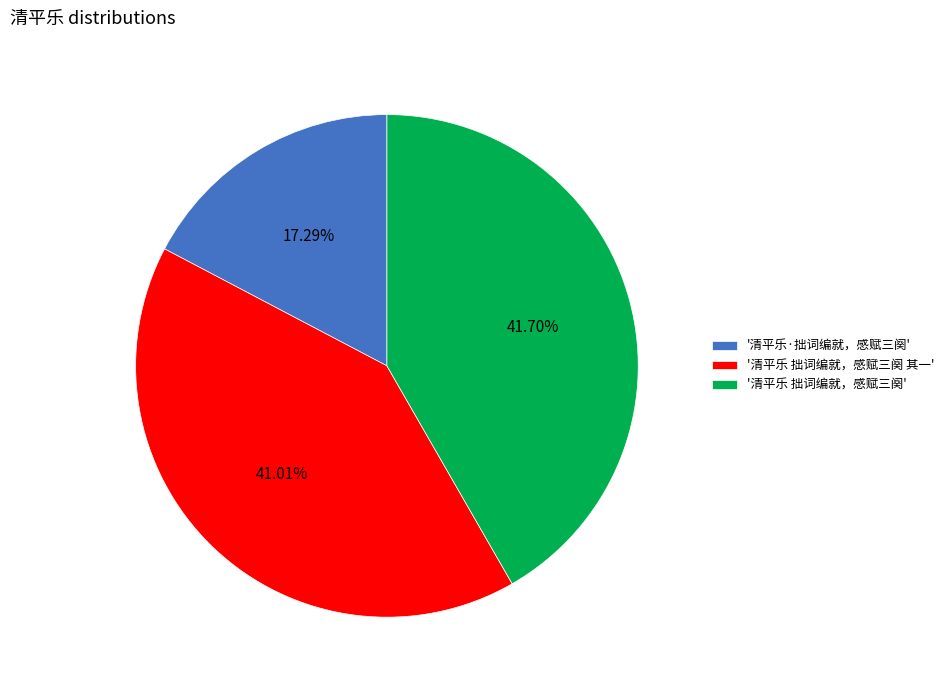

Rank the categories by value from lowest to highest.

'清平乐·拙词编就，感赋三阕', '清平乐 拙词编就，感赋三阕 其一', '清平乐 拙词编就，感赋三阕'